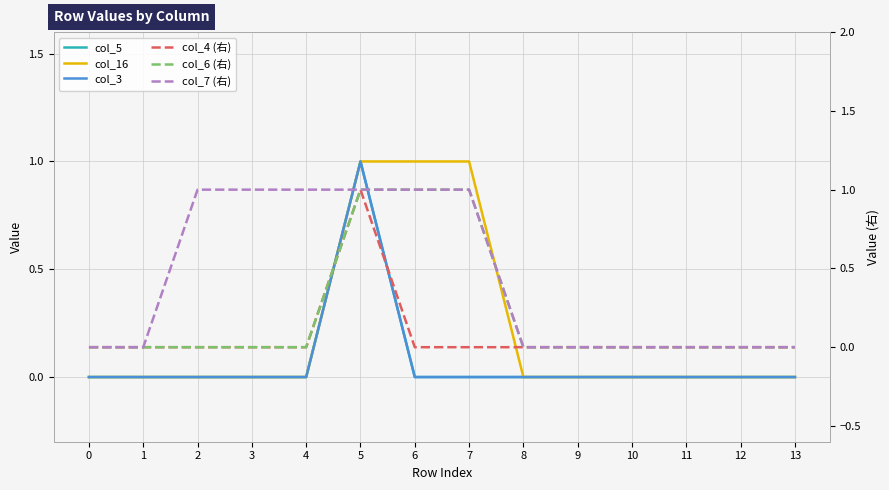

What is the difference between the highest and lowest values at 2?

1